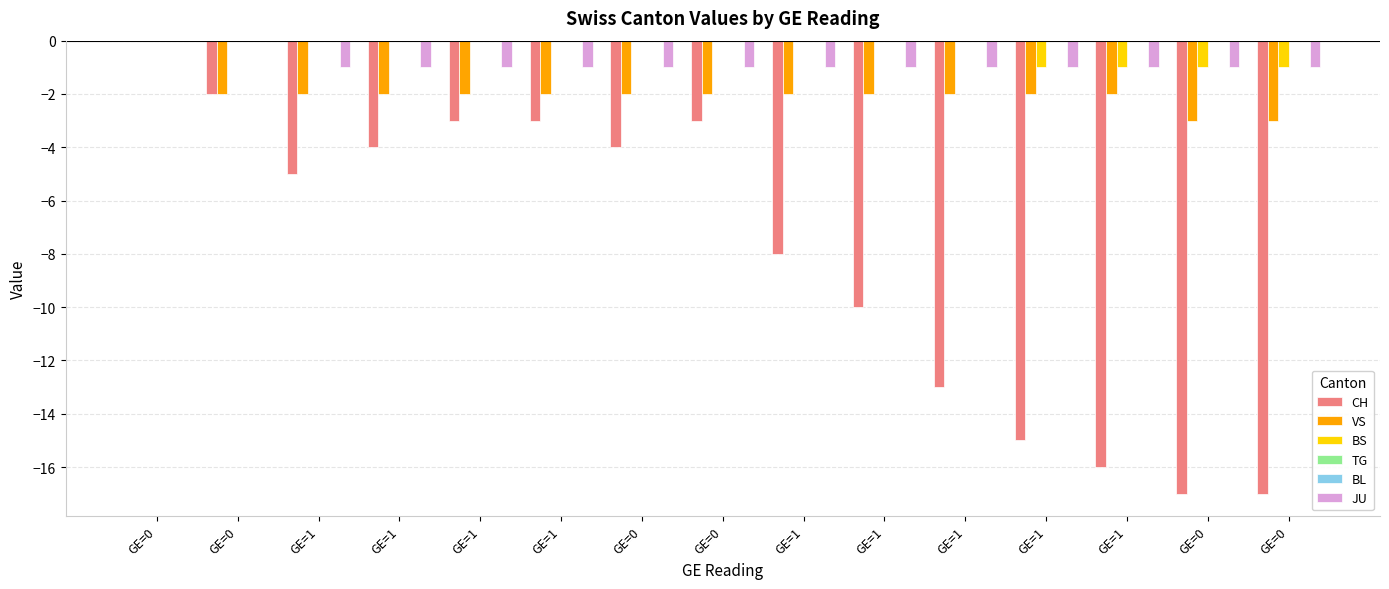

What is the difference between the maximum and minimum values in the JU series?

1